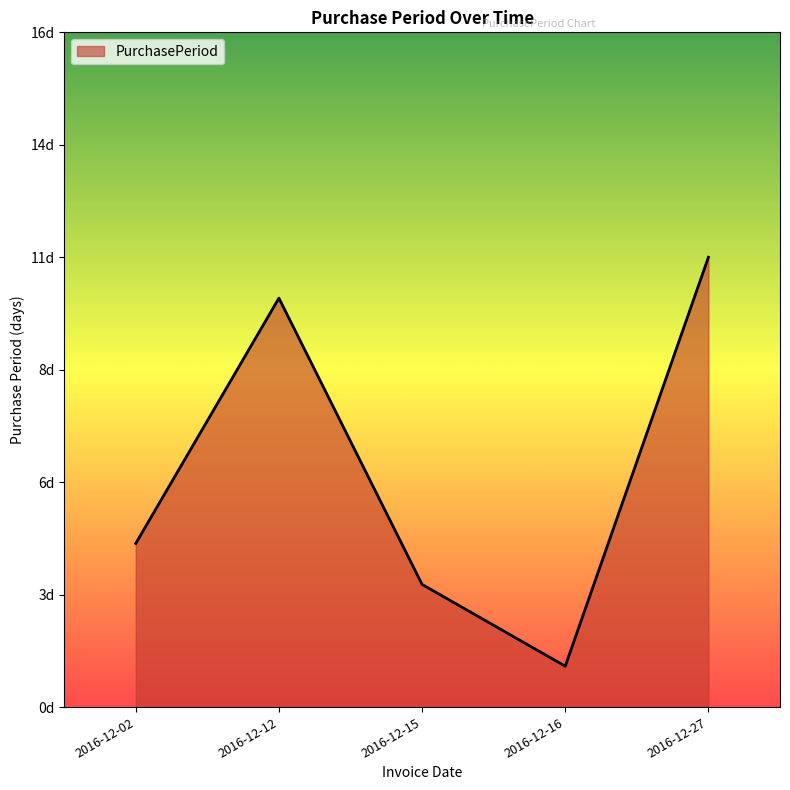

Approximately how many times larger is the value at 2016-12-27 compared to 2016-12-12?

1.1